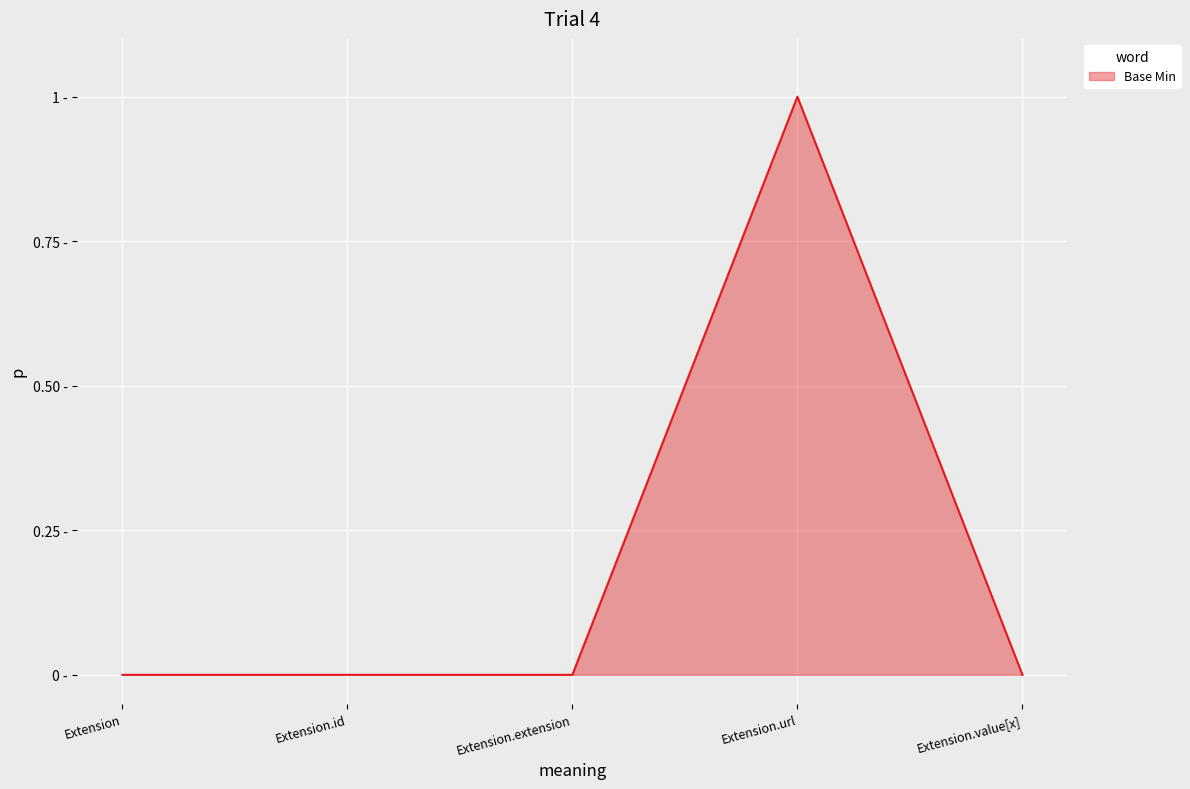

What is the label of the 5th point from the right?

Extension